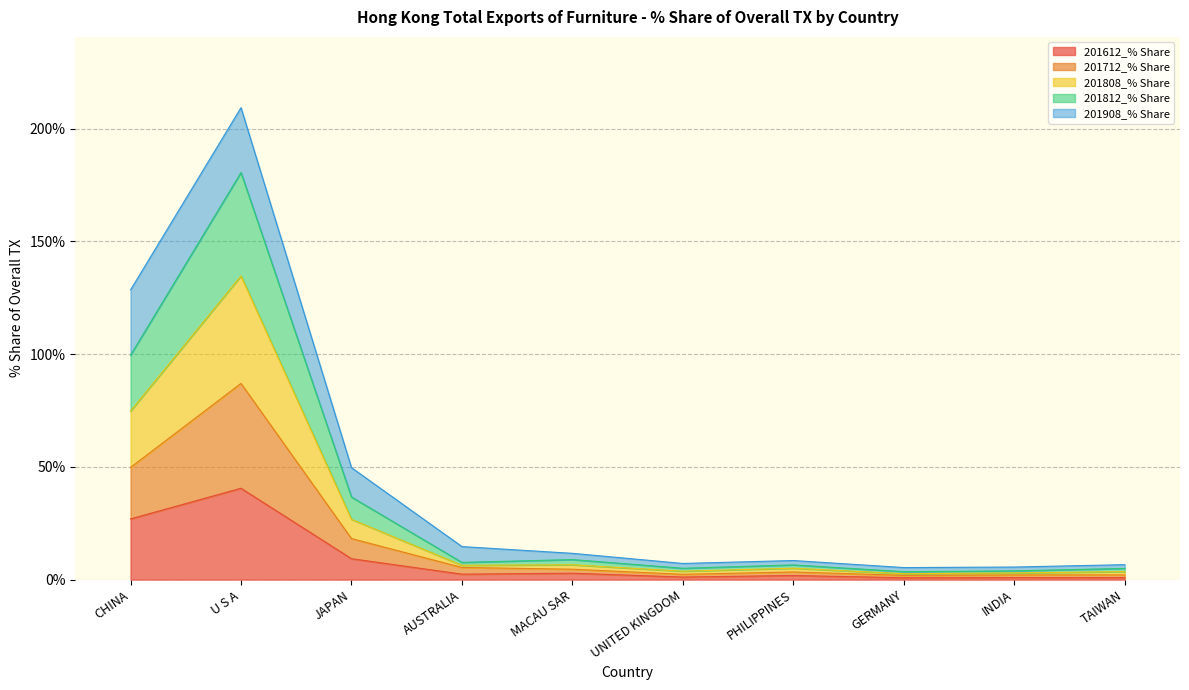

What is the value of the 201808_% Share point at the 8th from the left?

2.6